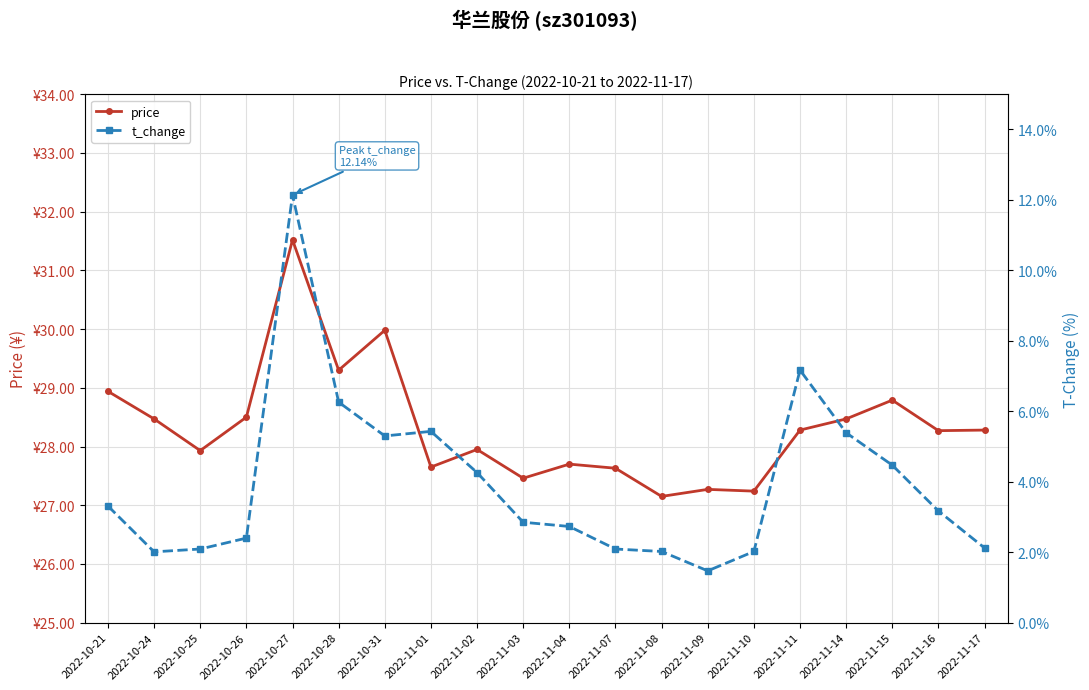

Read the t_change value at 2022-11-11.

7.2